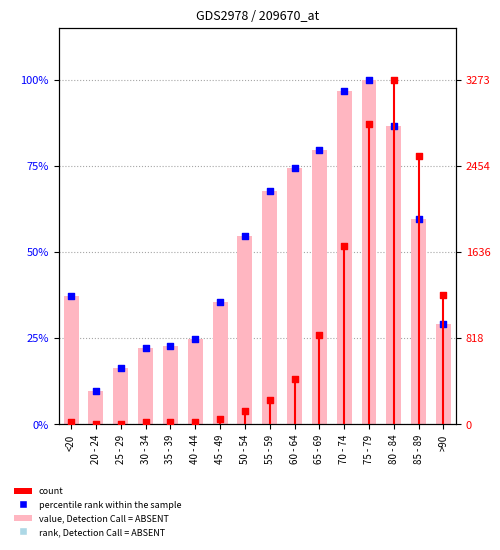

At which category is the sum across all series the highest?

75 - 79